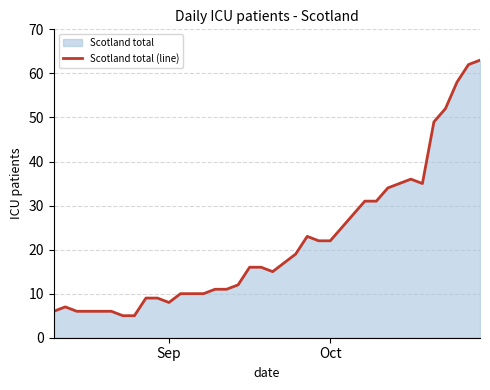

What is the smallest value displayed?

5